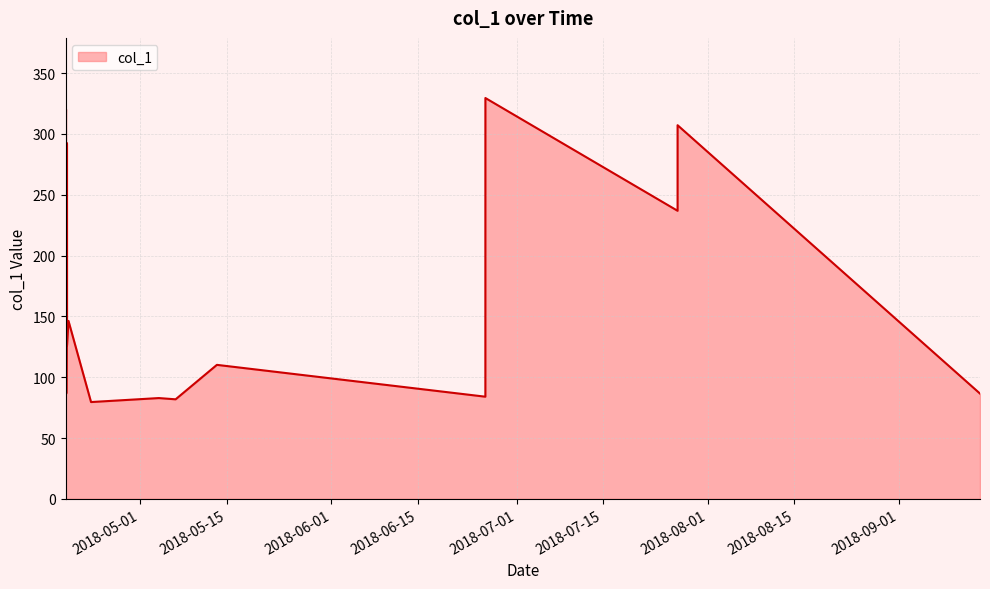

Rank the categories by value from highest to lowest.

2018-06-25 22:31:02, 2018-04-18 23:55:15, 2018-04-18 23:04:28, 2018-07-27 01:45:19, 2018-04-19 03:32:59, 2018-07-27 01:44:09, 2018-06-25 22:26:31, 2018-04-18 22:04:08, 2018-04-19 00:15:50, 2018-04-19 03:15:39, 2018-04-19 09:32:40, 2018-04-19 03:47:42, 2018-05-13 10:33:42, 2018-04-18 22:07:35, 2018-04-19 00:55:31, 2018-09-14 01:36:07, 2018-06-25 22:24:12, 2018-05-04 00:44:37, 2018-05-06 18:04:23, 2018-04-23 01:12:53, 2018-04-18 22:03:06